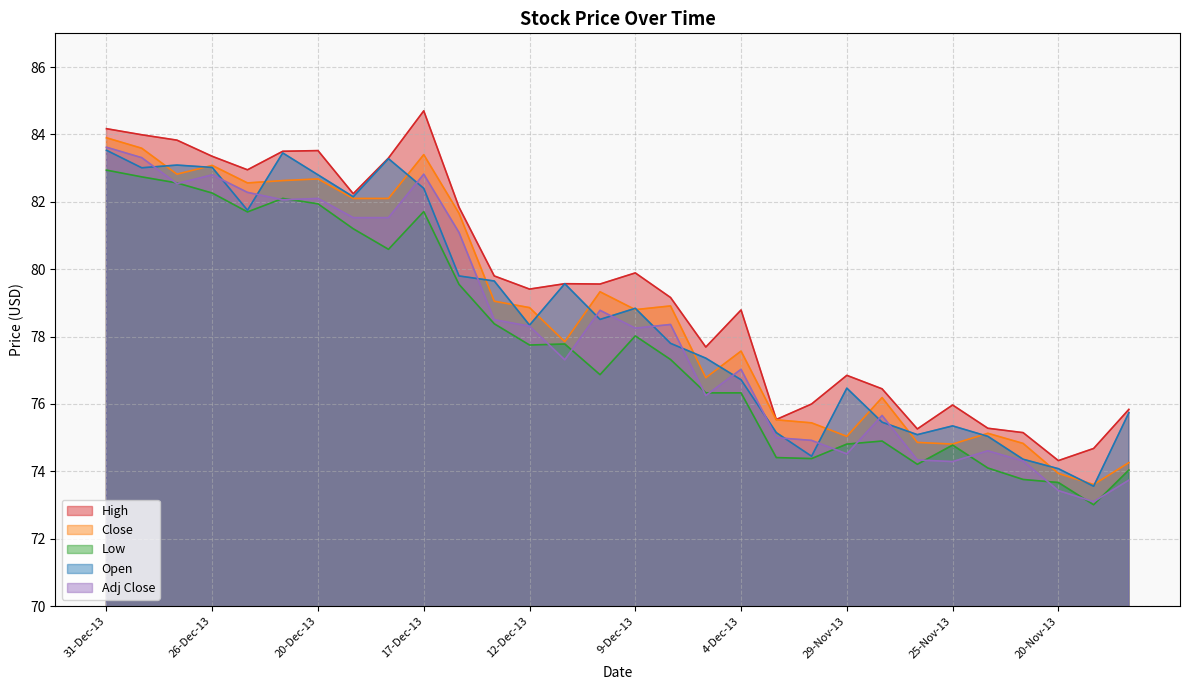

Which series has the widest spread of values?

Adj Close